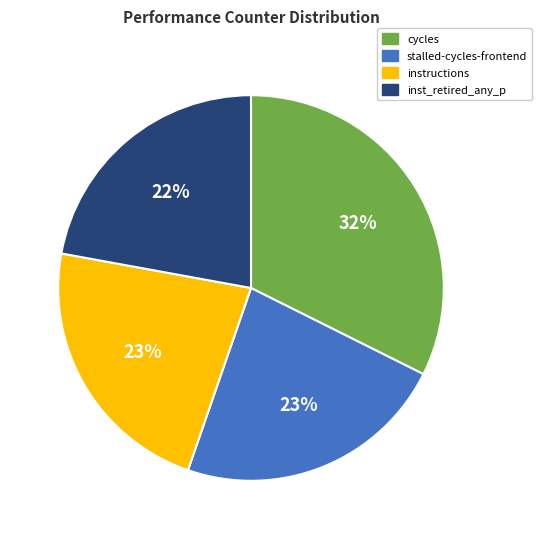

To the nearest percent, what portion does instructions represent?

23%